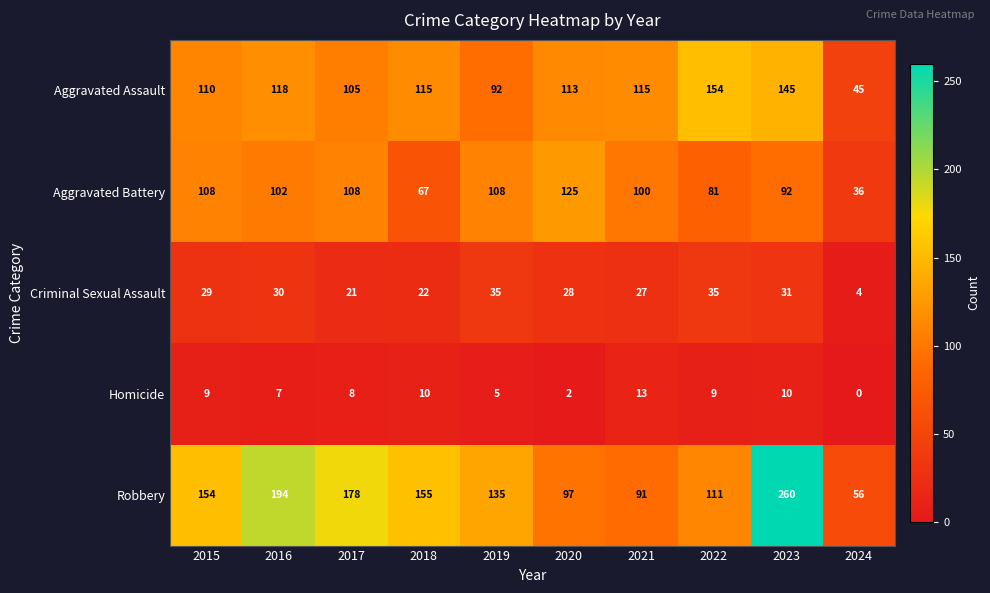

Where does the Aggravated Assault series first go above 115?

2016